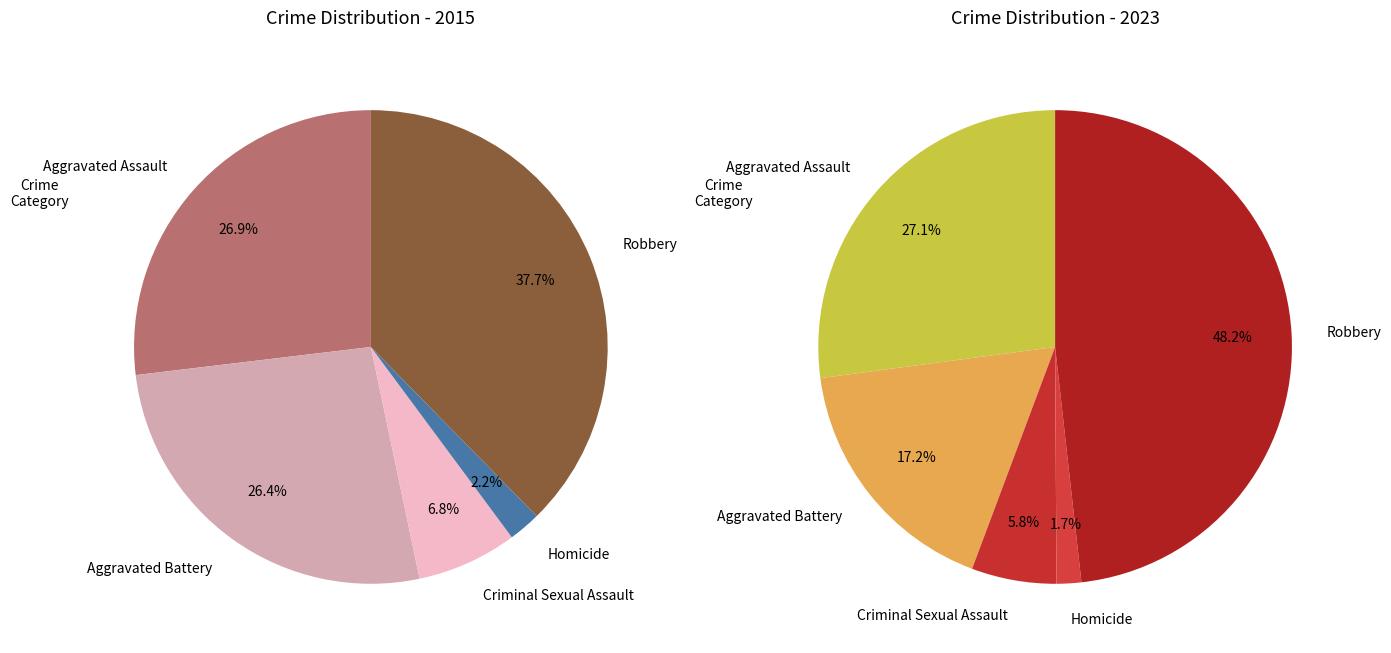

Count the number of slices in the pie.

5